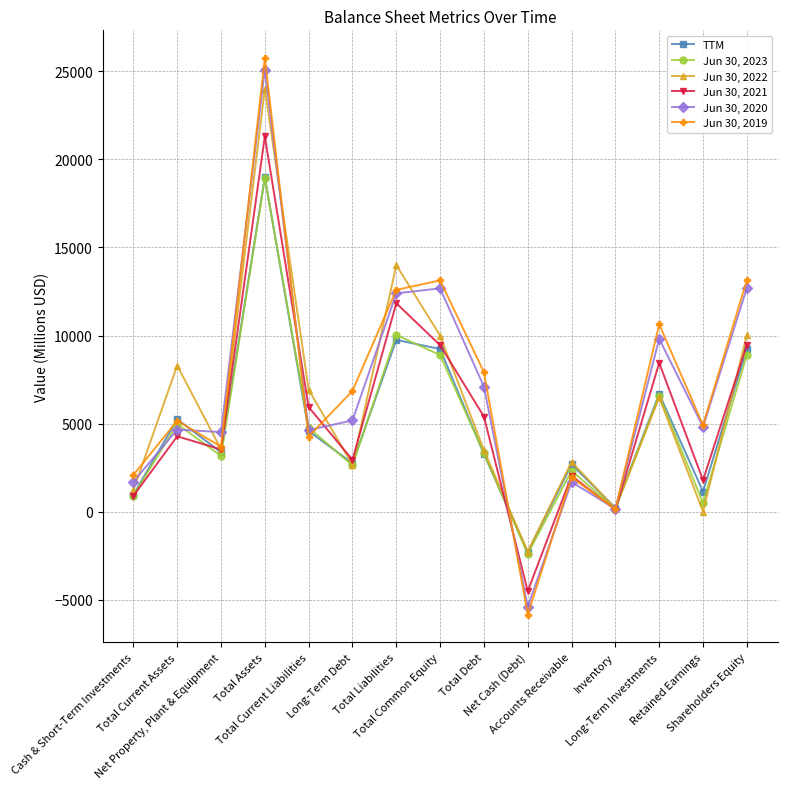

The value of Jun 30, 2021 at Total Common Equity is 9455. True or false?

True